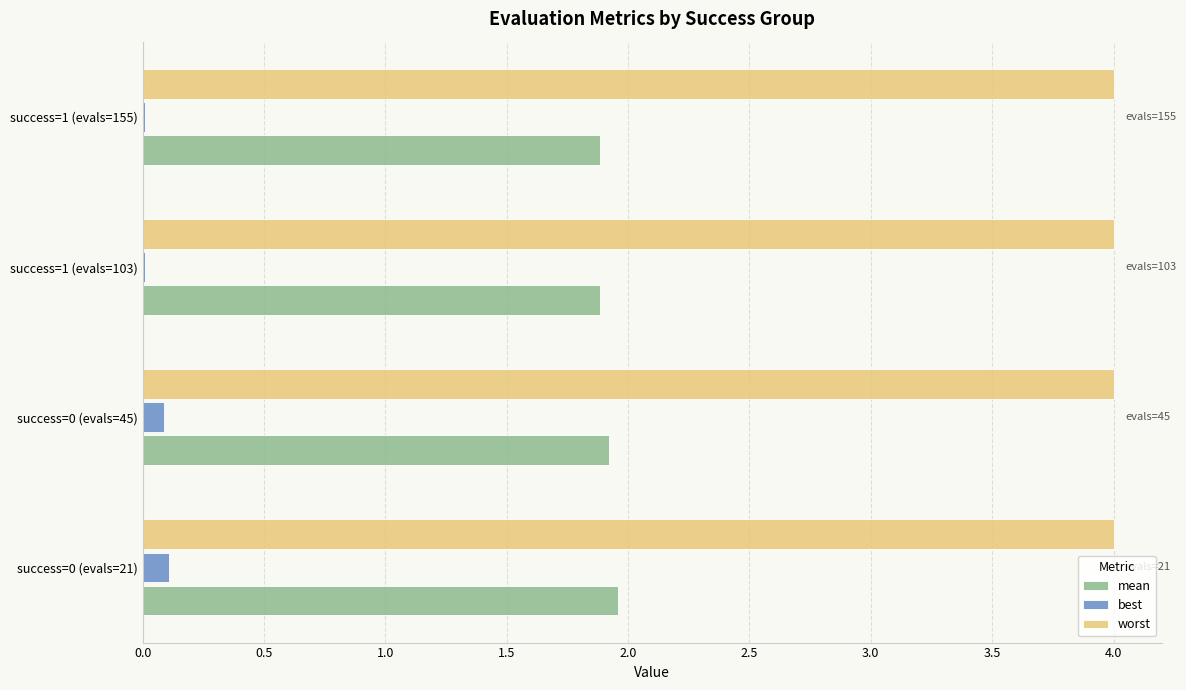

What are all the series names shown in the legend?

mean, best, worst